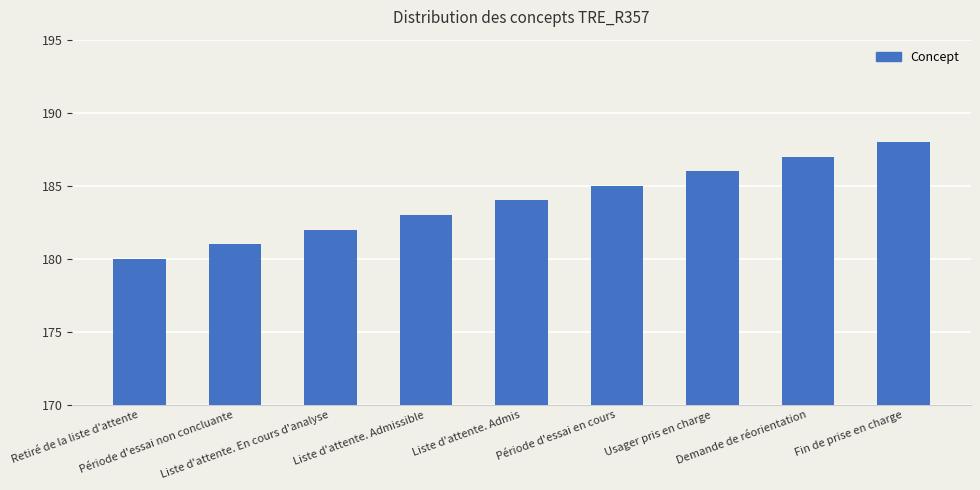

Reading left to right, what are all the values shown in this chart?

180	181	182	183	184	185	186	187	188